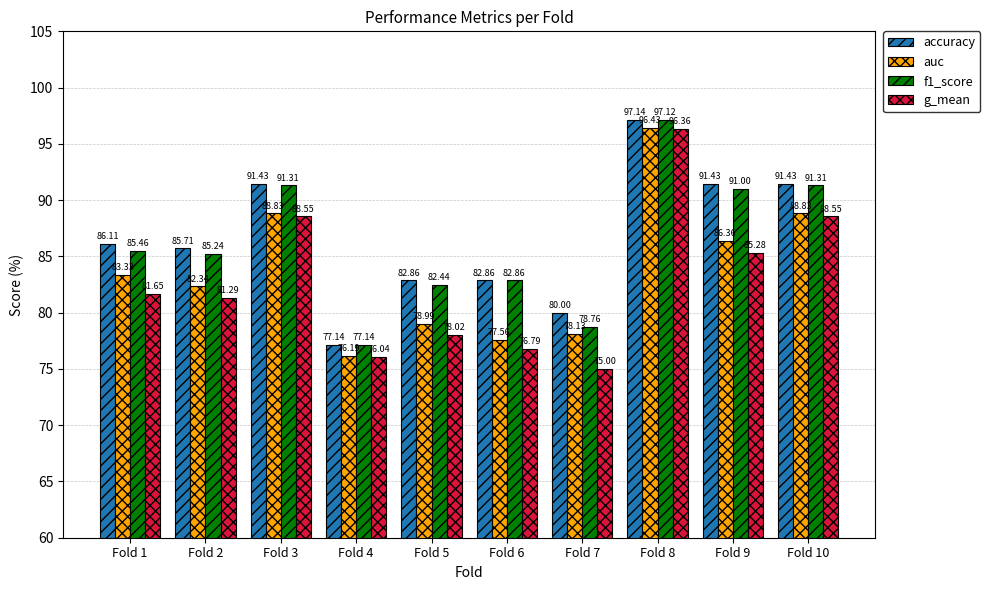

At Fold 3, list the series in order from largest to smallest.

accuracy, f1_score, auc, g_mean